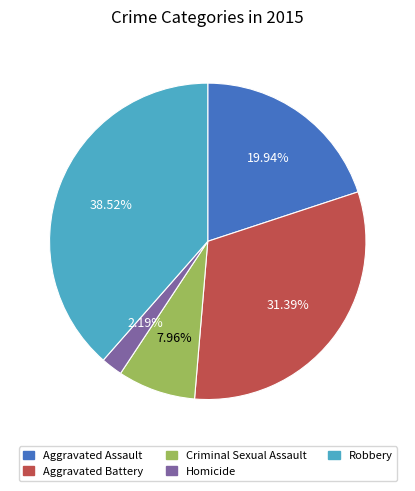

Is it true that Aggravated Assault is 20% of the pie?

True